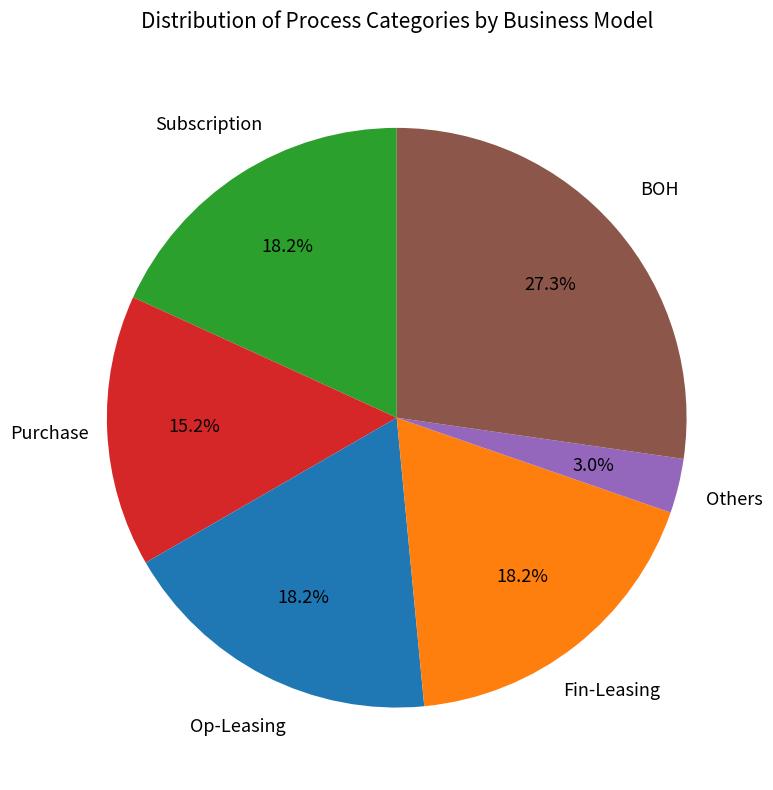

What is the smallest slice in the pie chart?

Others